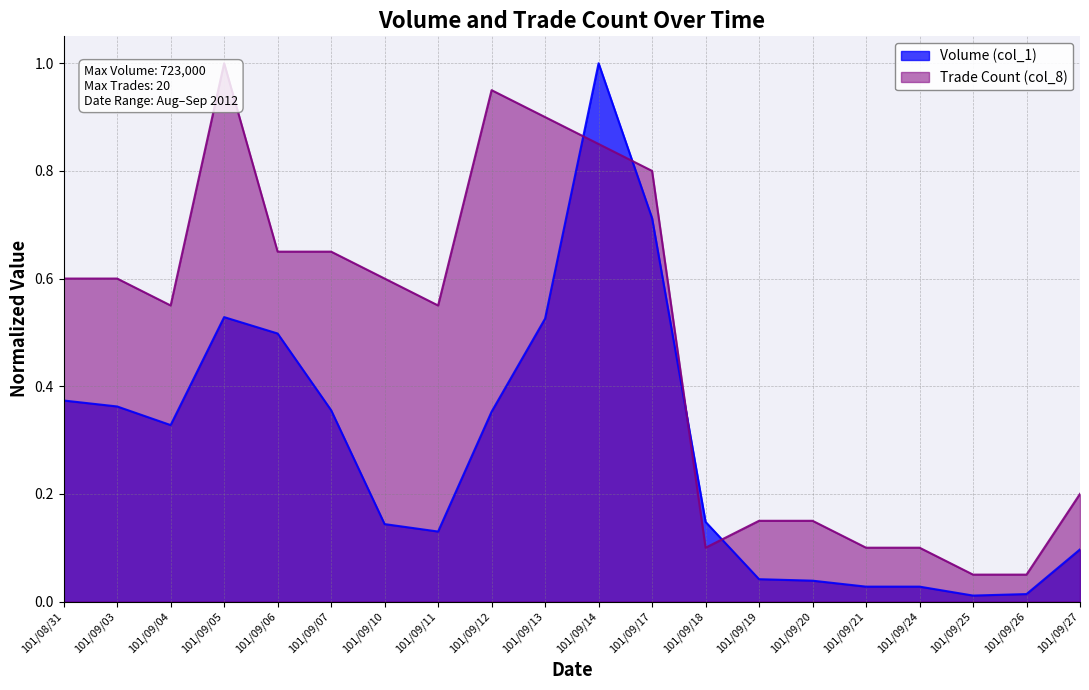

Where is the first local minimum for Trade Count (col_8)?

101/09/04